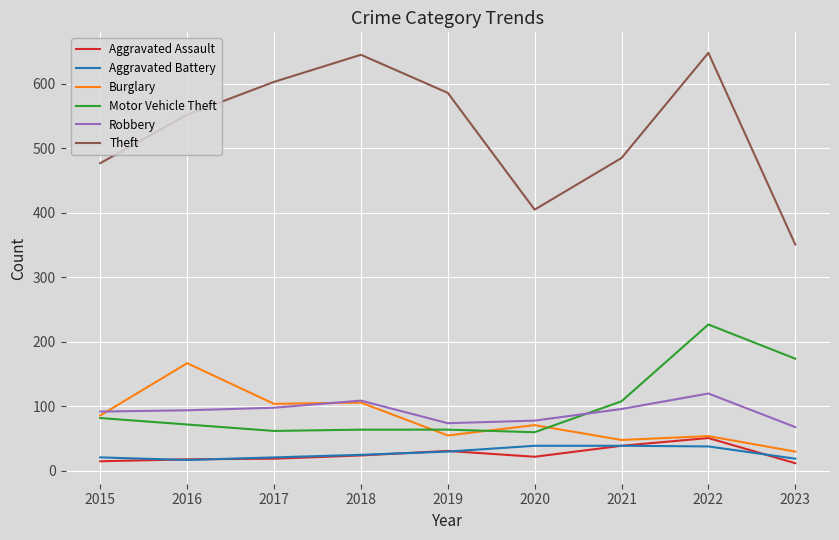

What is the maximum value shown in the chart?

648